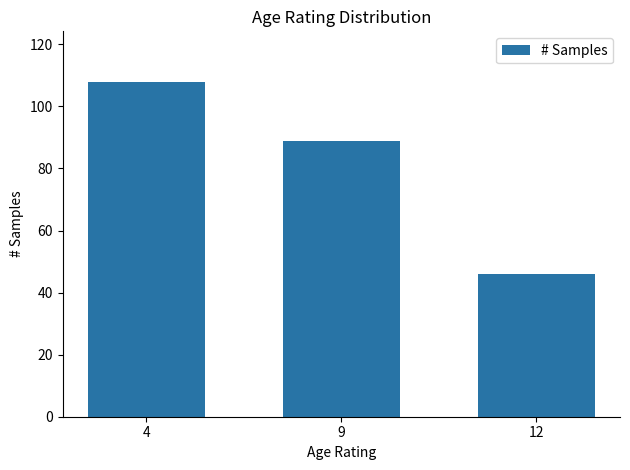

What is the ratio of the value at 4 to the value at 9?

1.2